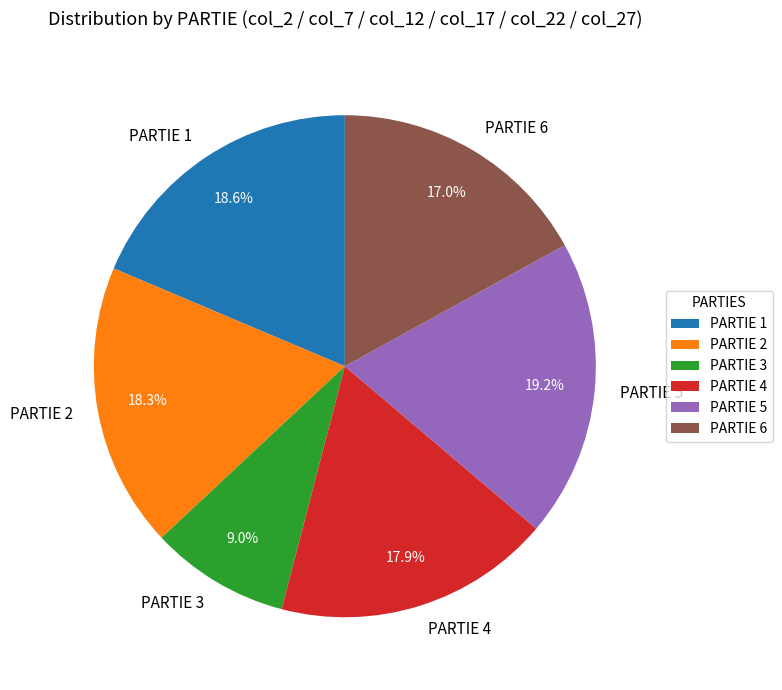

How many slices are in this pie chart?

6